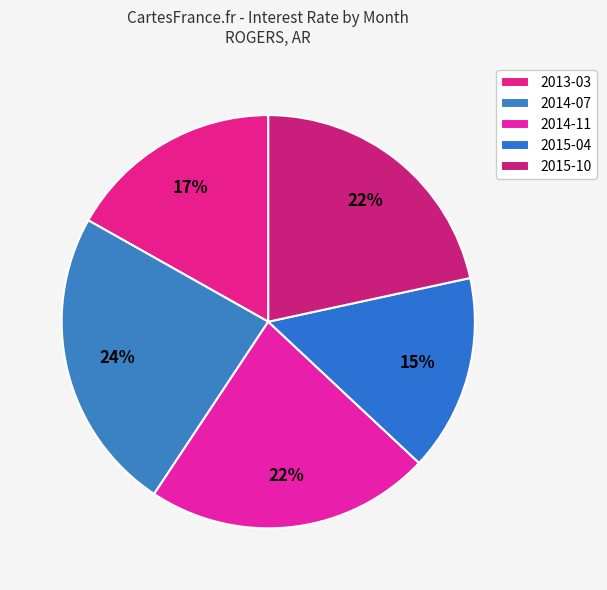

Rank the categories by value from highest to lowest.

2014-07, 2014-11, 2015-10, 2013-03, 2015-04